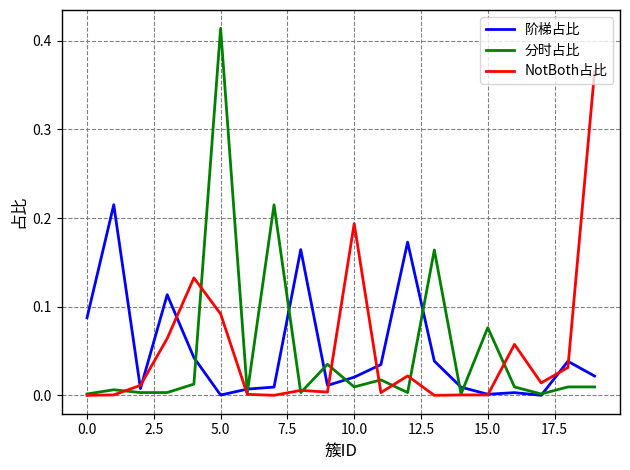

What are all the series names shown in the legend?

阶梯占比, 分时占比, NotBoth占比